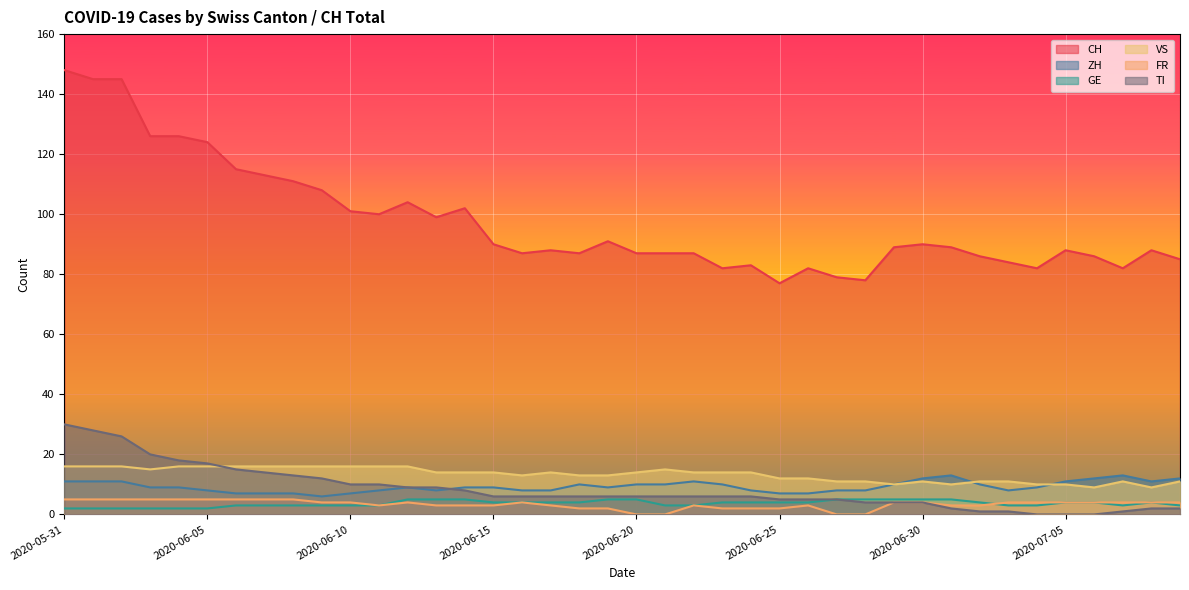

What position from the right is 2020-06-16?

24